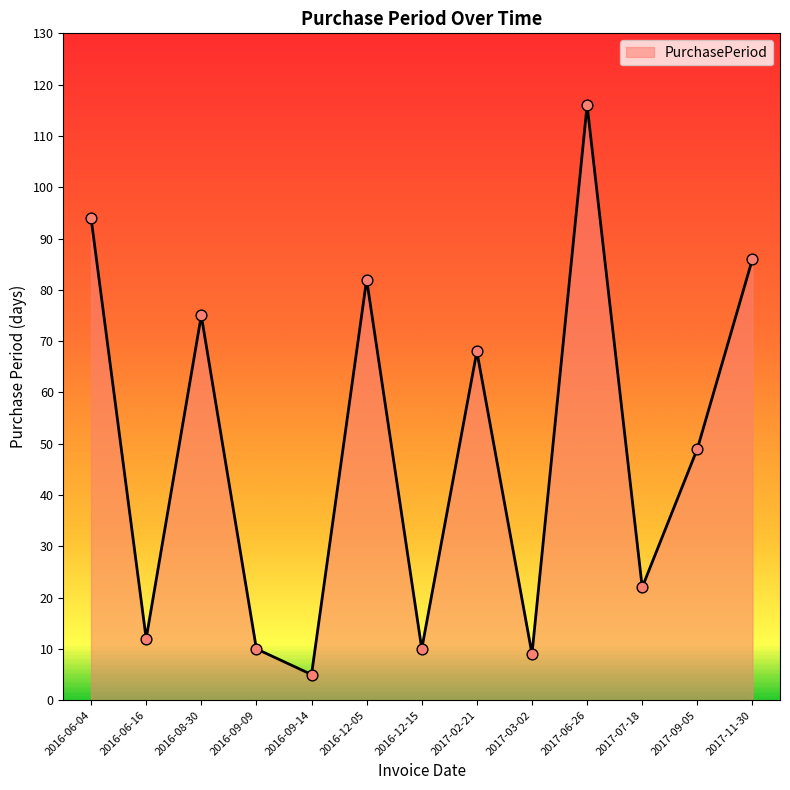

What is the change in value from 2016-12-15 to 2017-09-05?

+39